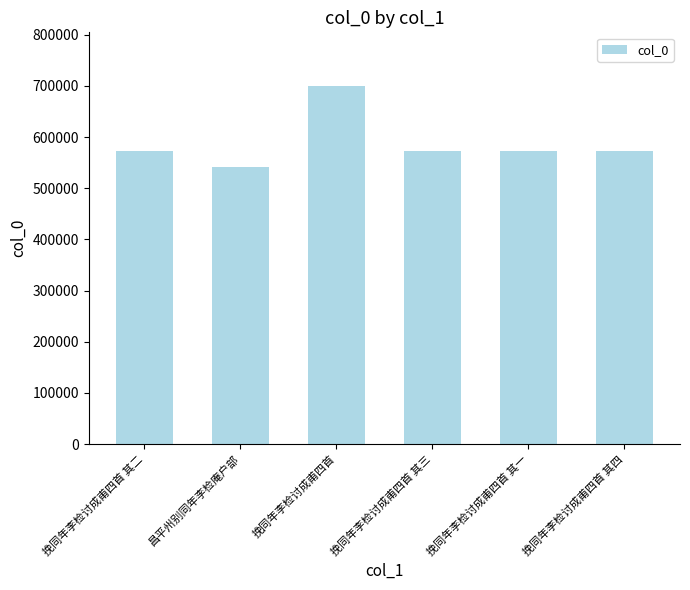

Does the chart contain any negative values?

No